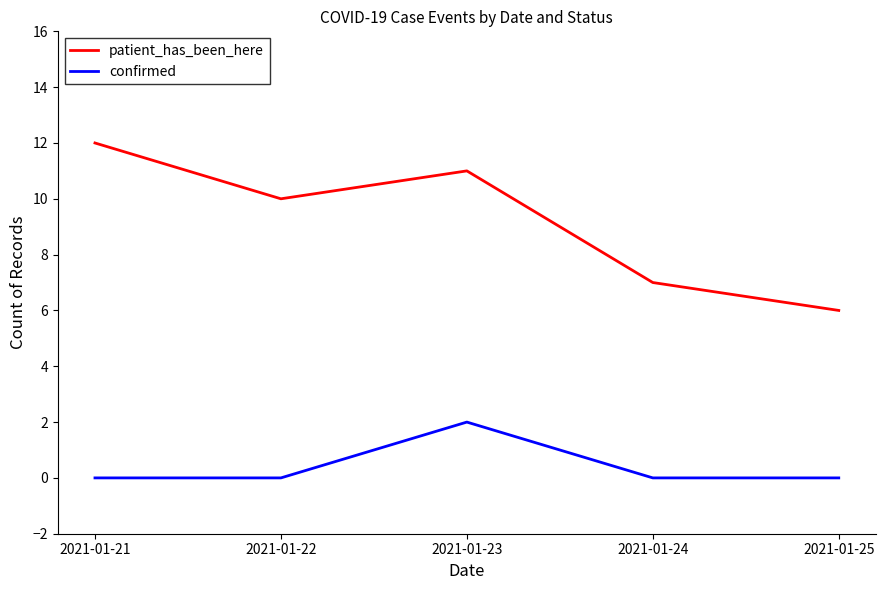

The value of patient_has_been_here at 2021-01-24 is 9. True or false?

False